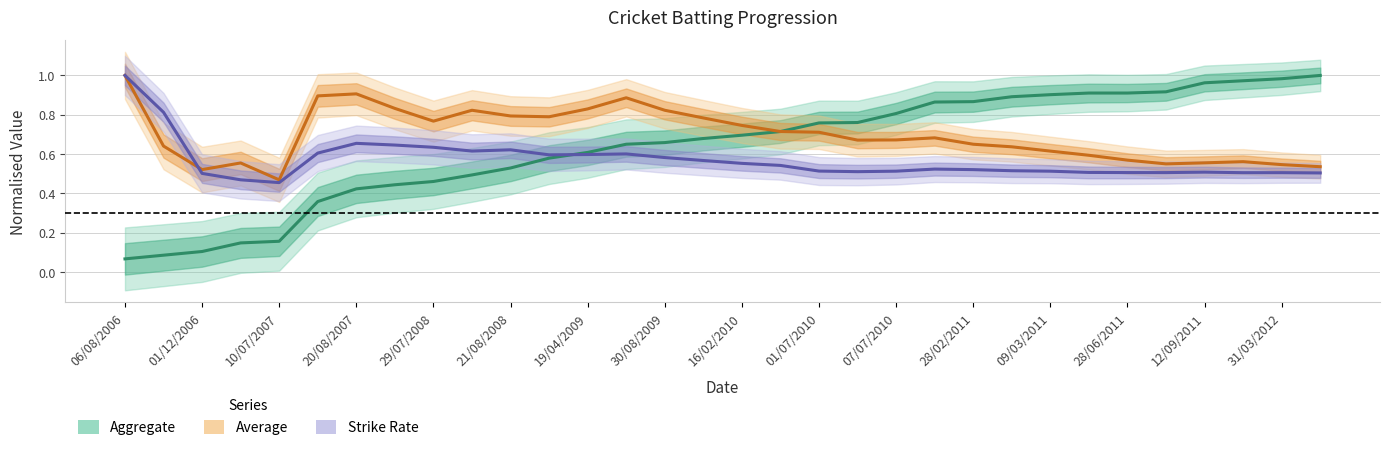

What is the value of the Aggregate point at the 10th from the left?

0.5